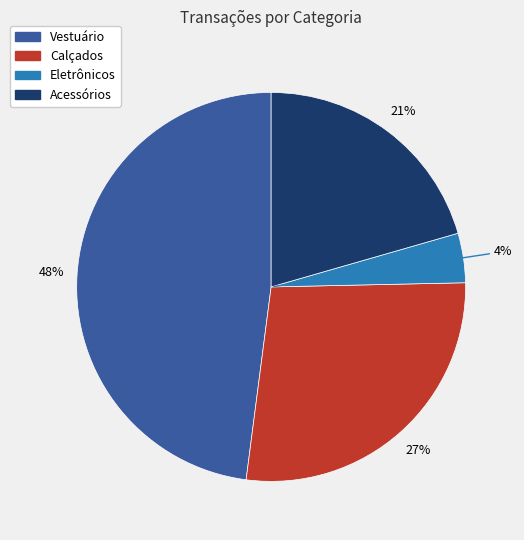

Between Calçados and Acessórios, which is larger?

Calçados